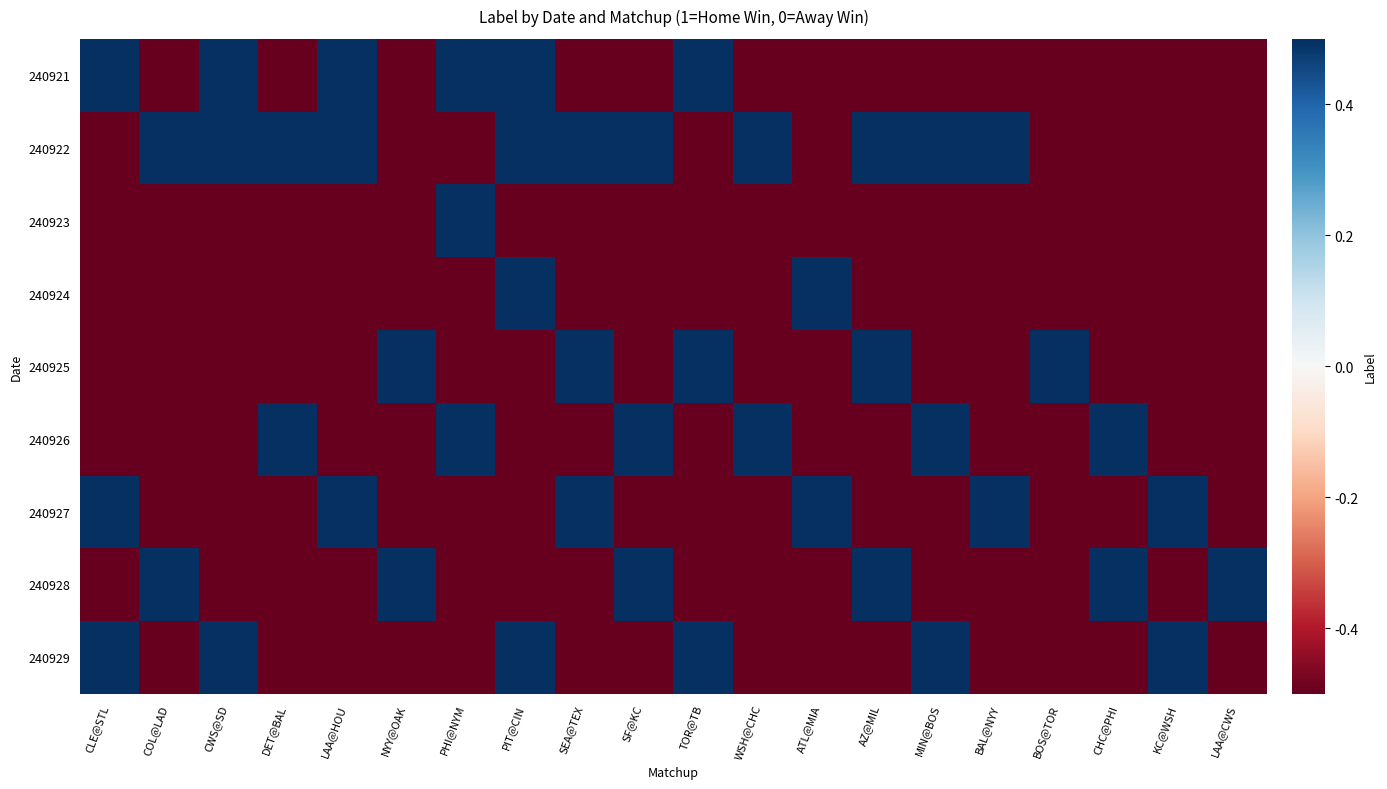

Which series has the largest range (max minus min)?

240921